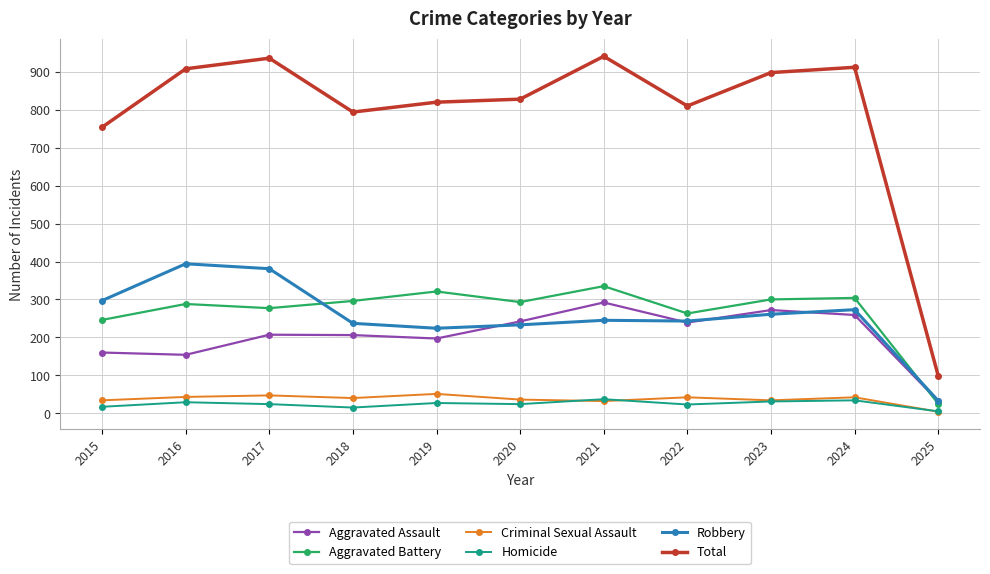

What is the difference between the maximum and minimum values in the Aggravated Battery series?

310